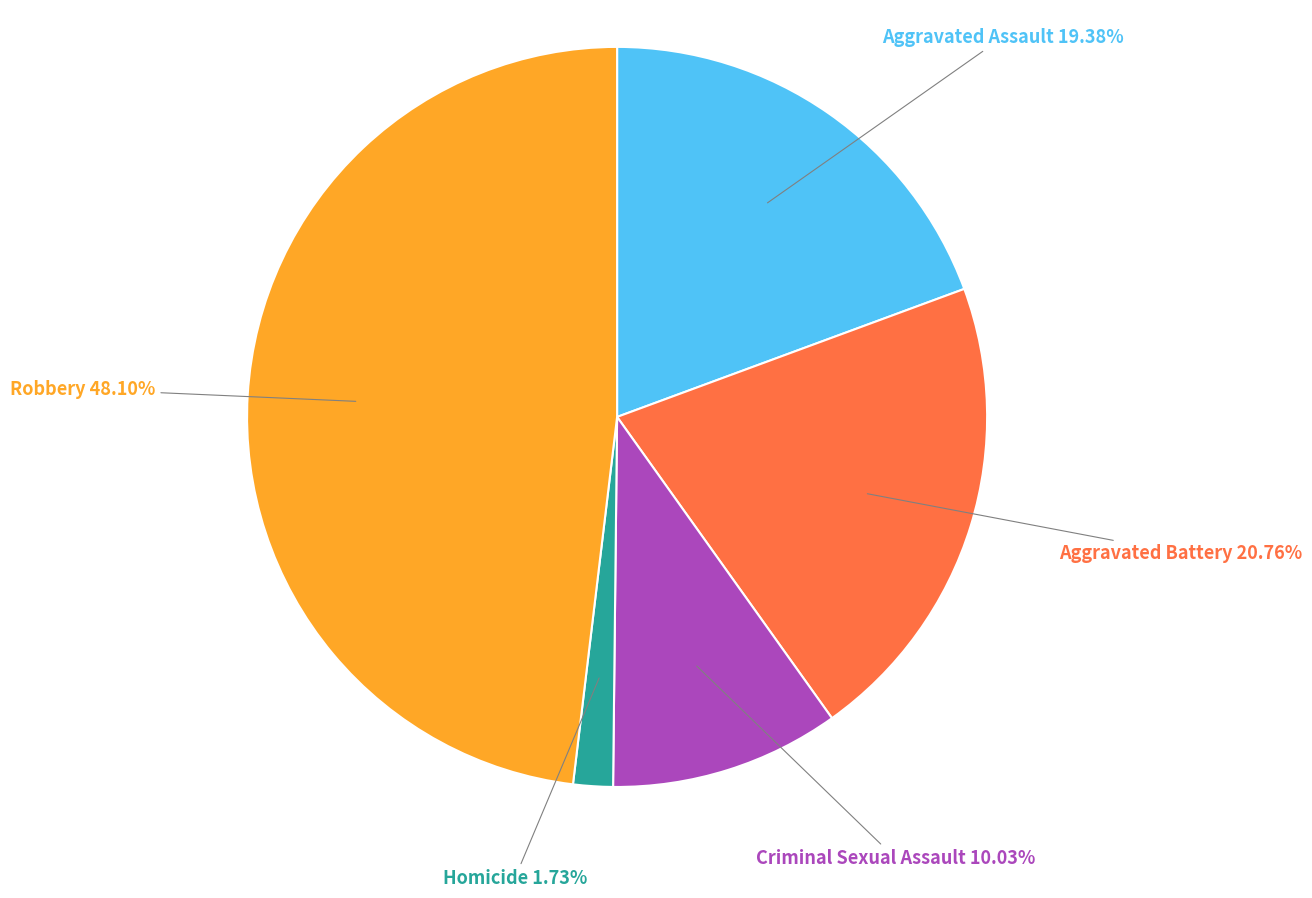

Which has a higher value, Criminal Sexual Assault or Aggravated Assault?

Aggravated Assault